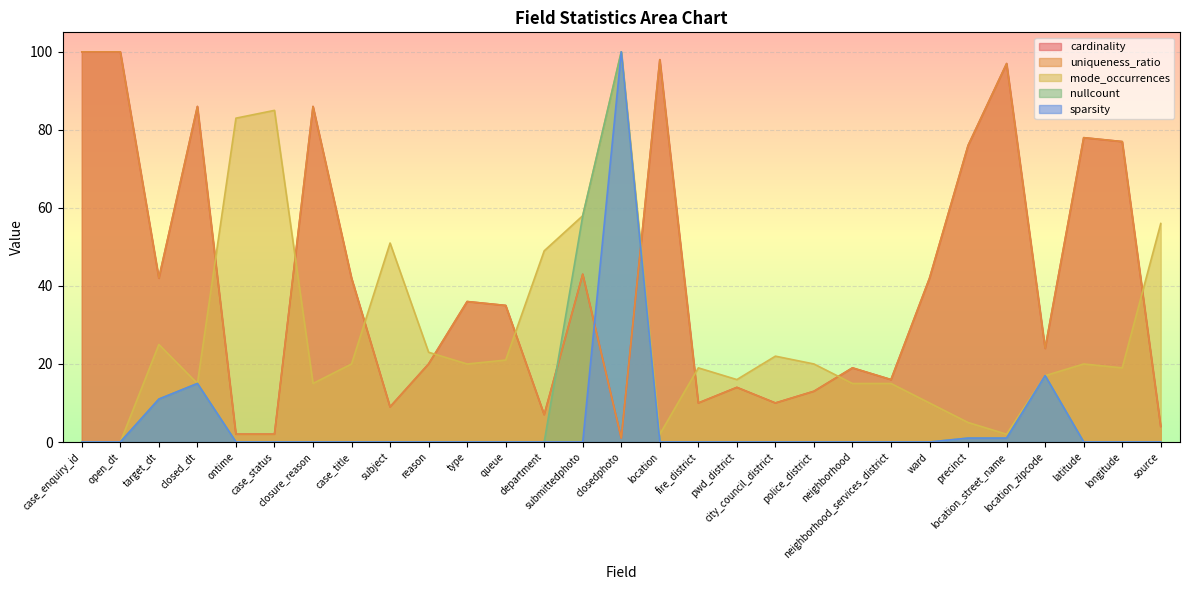

What is the highest value of the mode_occurrences series?

100.0